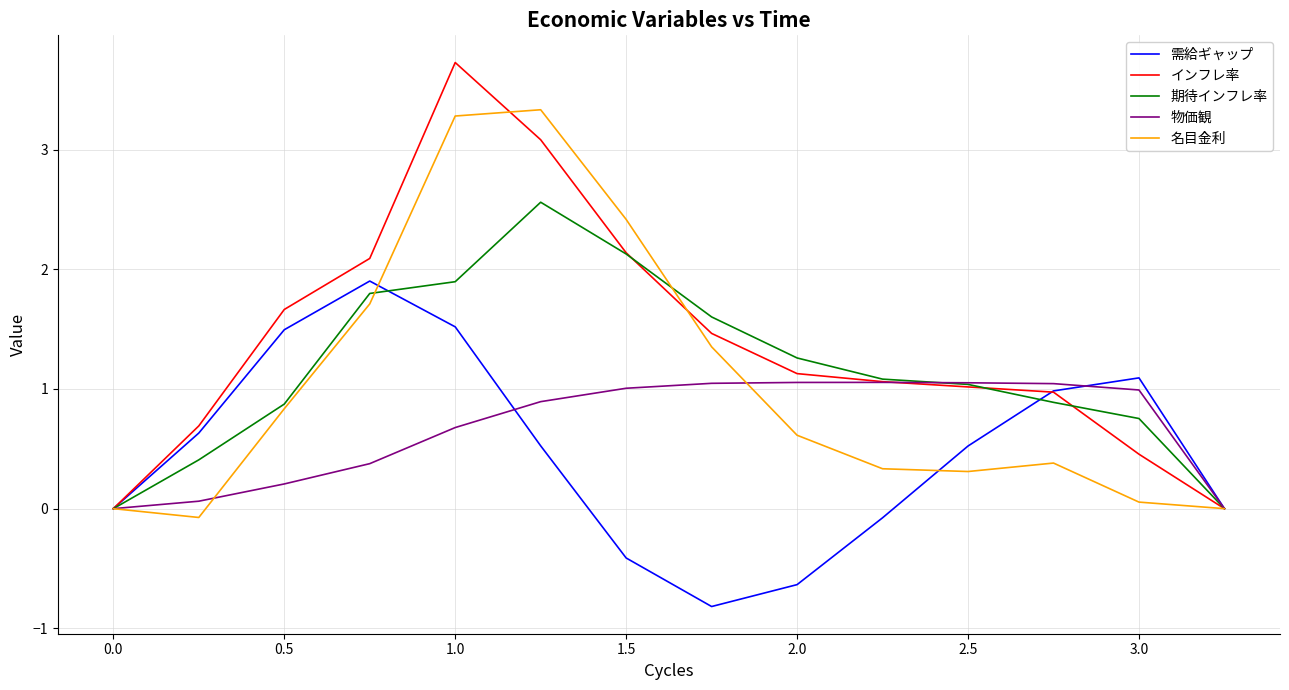

Which series has the largest total across all categories?

インフレ率